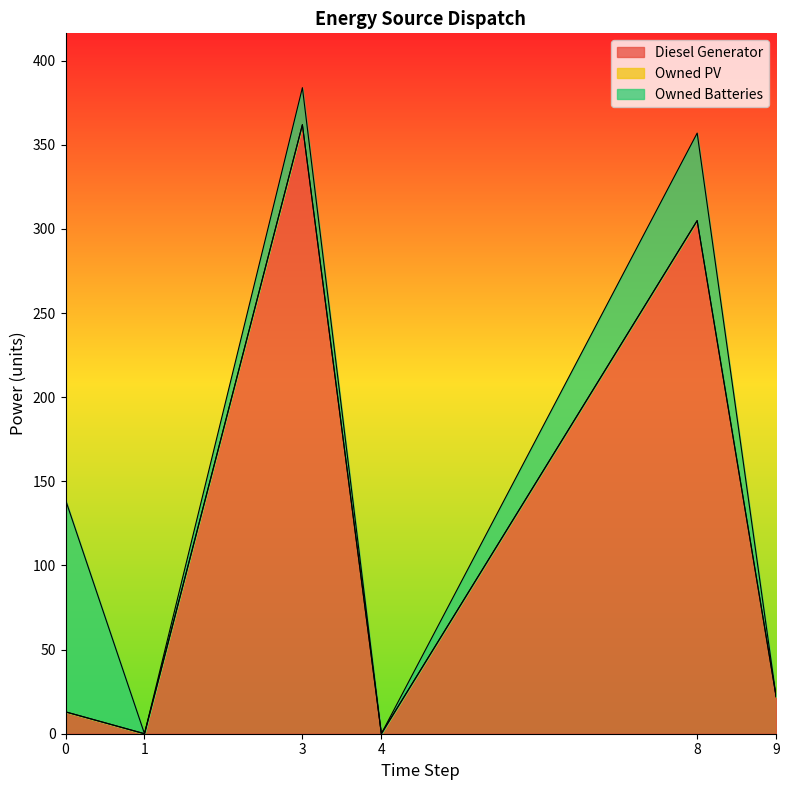

True or false: Owned PV has more than 1 points higher than both neighbors.

False